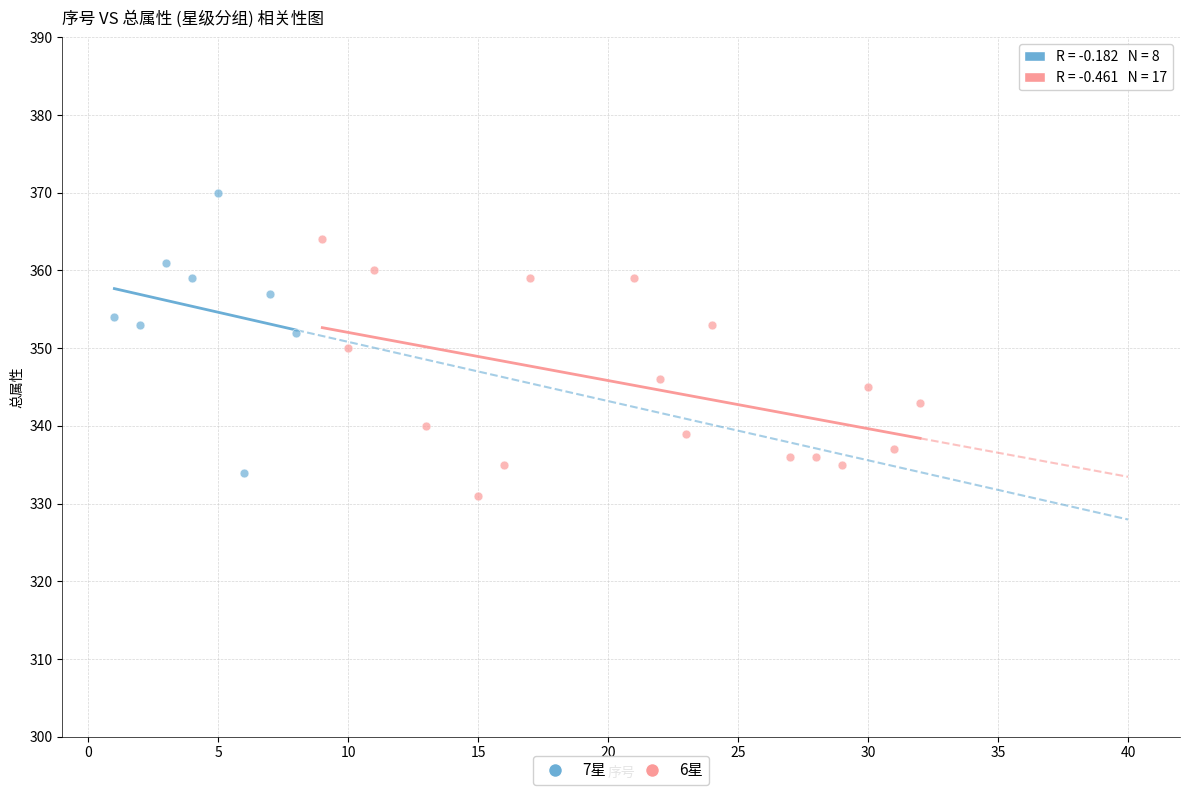

Which series contains the highest Y value?

7星